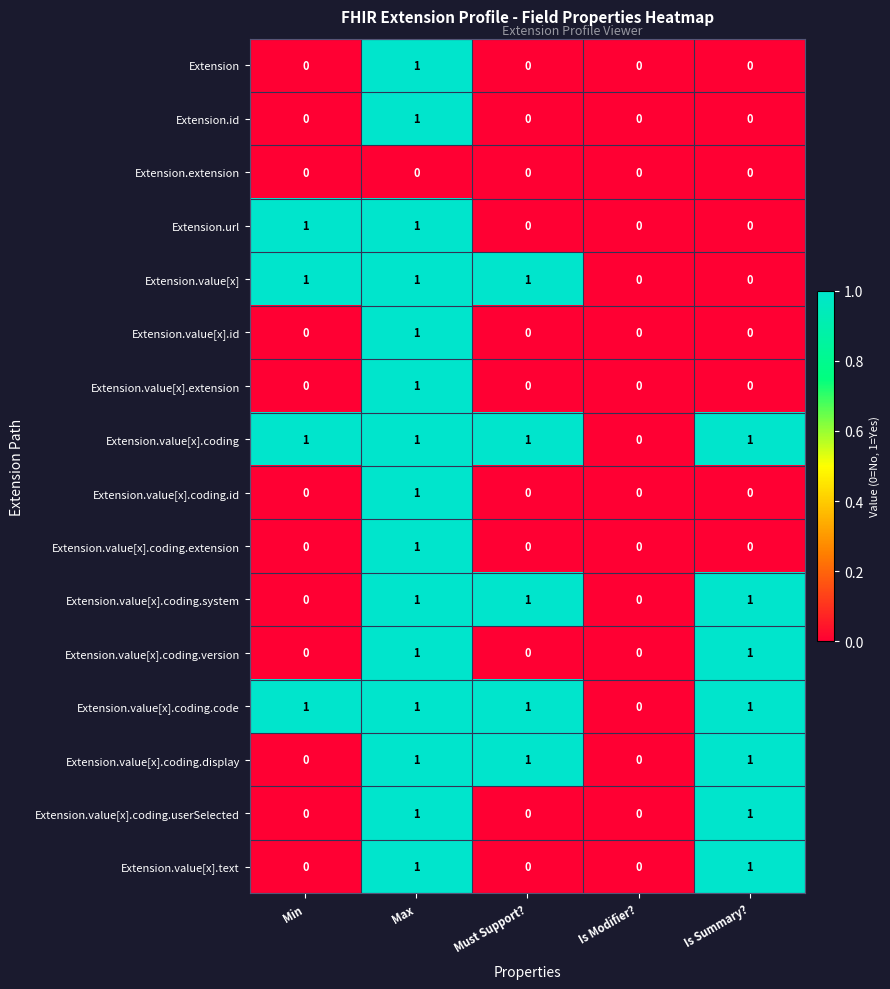

At which label does Extension.value[x].id reach its peak?

Max